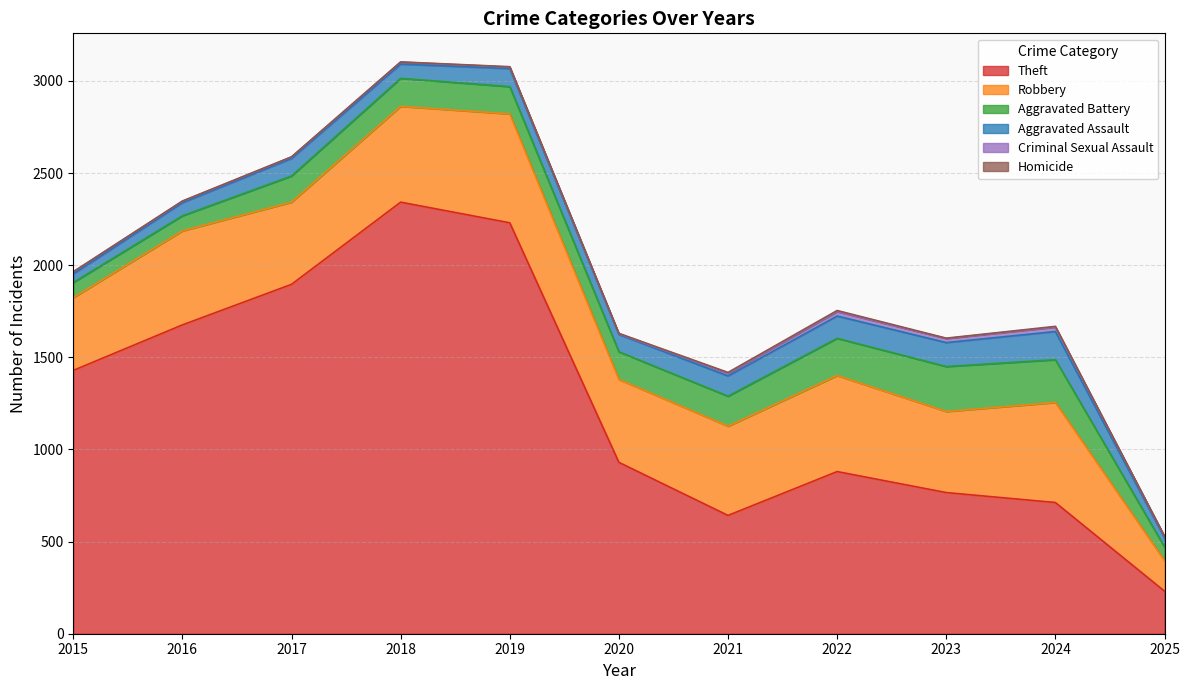

True or false: Aggravated Assault has a value of 118 at 2016.

False